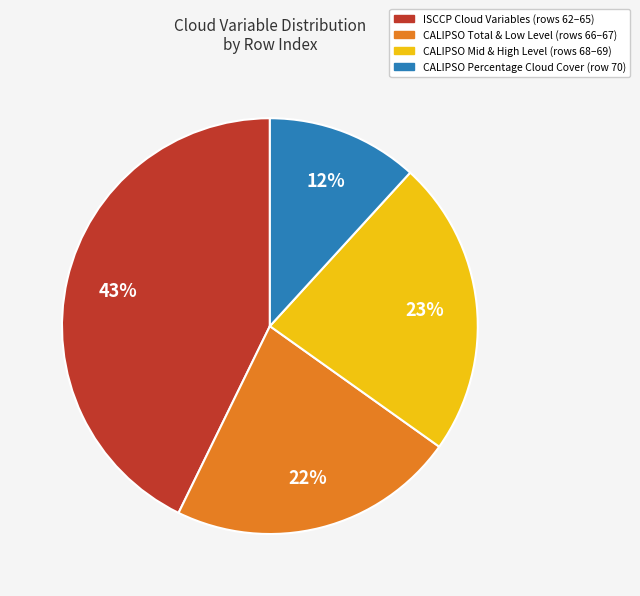

True or false: CALIPSO Total & Low Level (rows 66–67) accounts for 13% of the total.

False